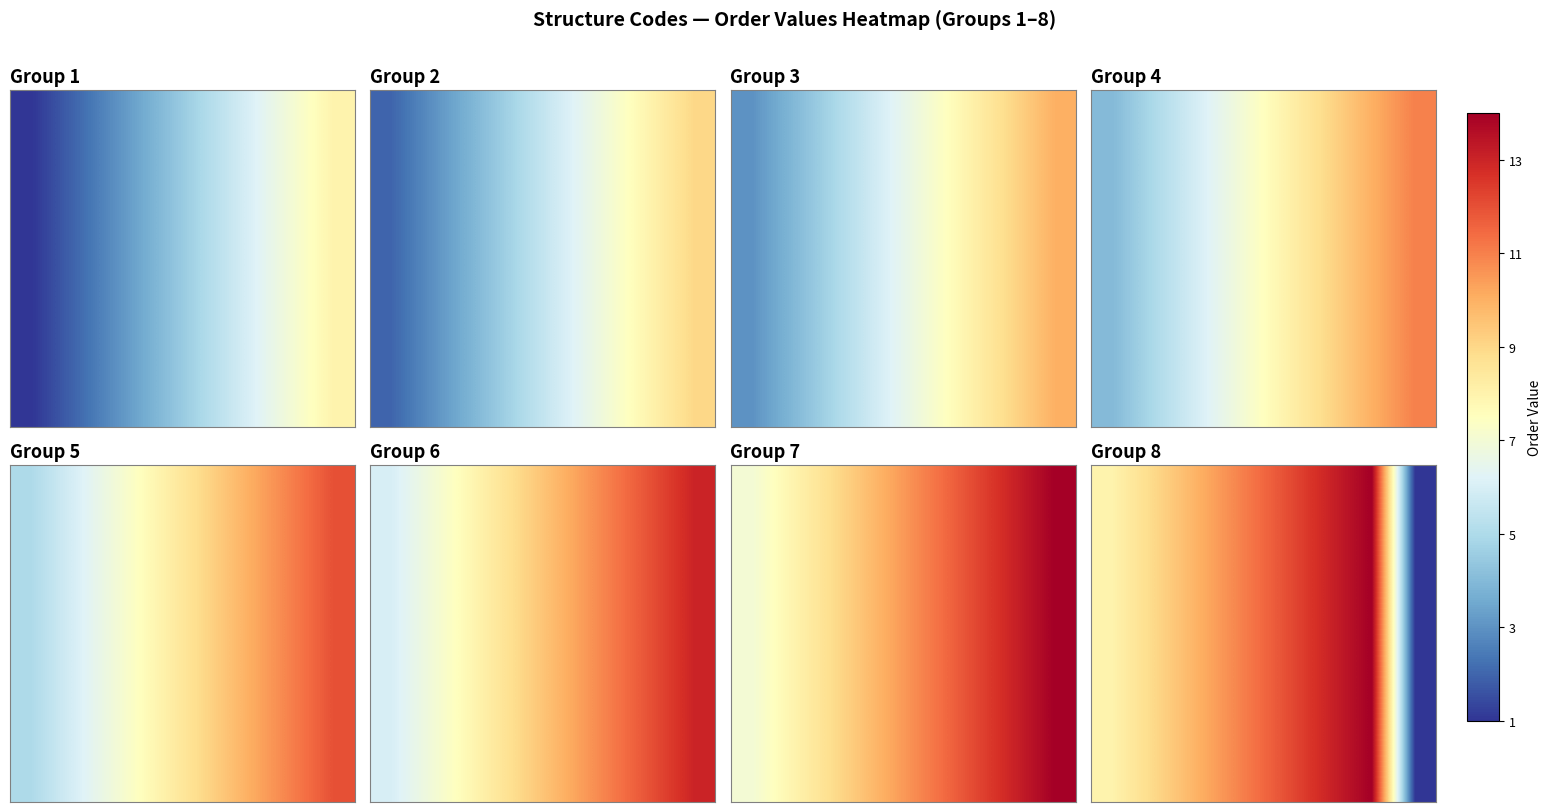

What is the difference between the values at 4 and 5?

1